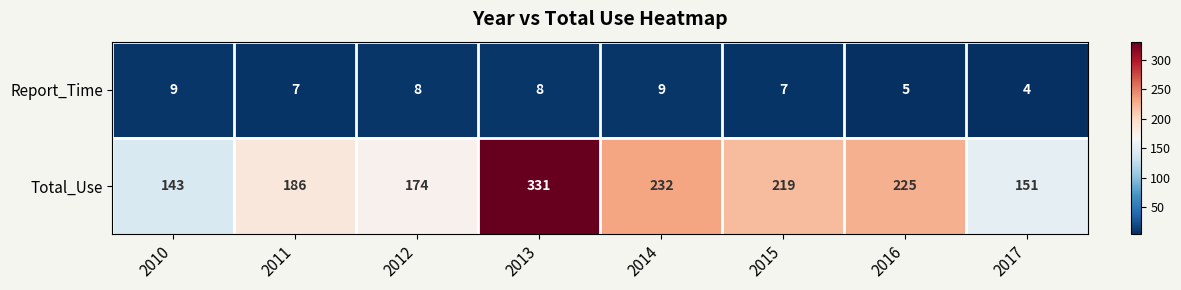

What is the difference between the highest and lowest values at 2013?

323